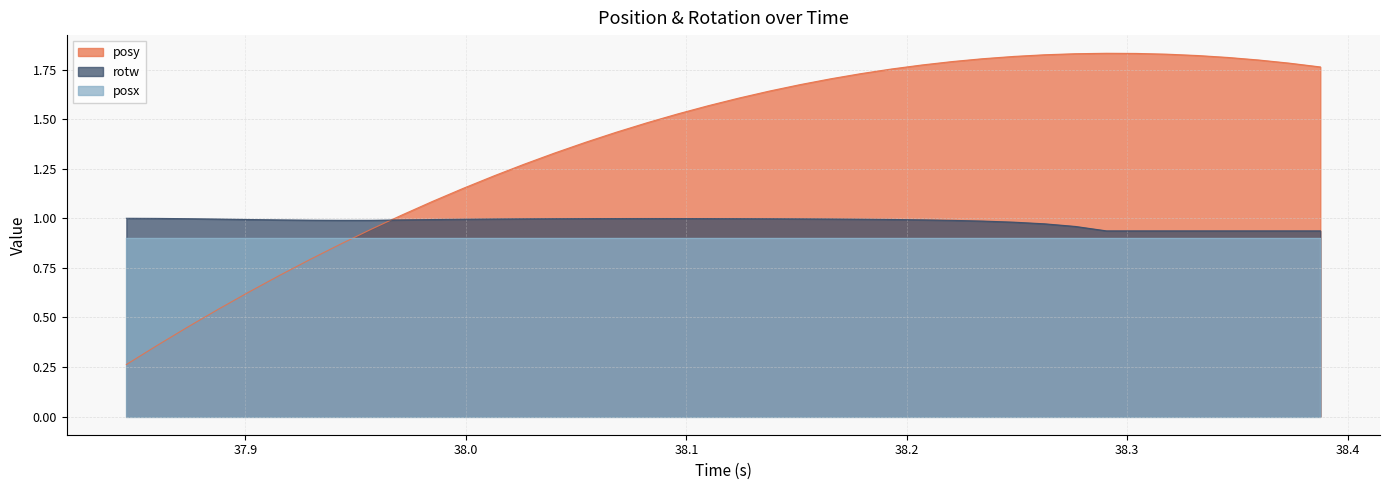

What is the label of the 36th point from the left?

38.33197